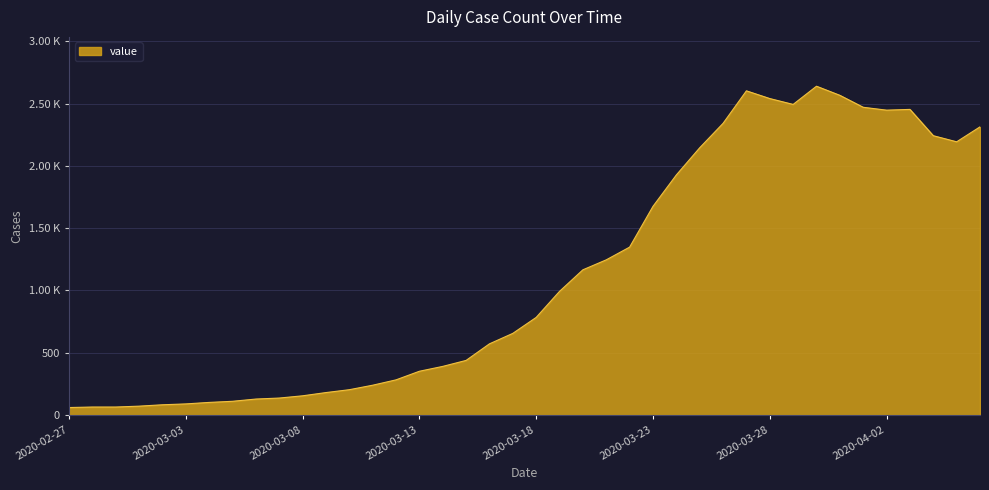

What is the greatest value displayed?

2639